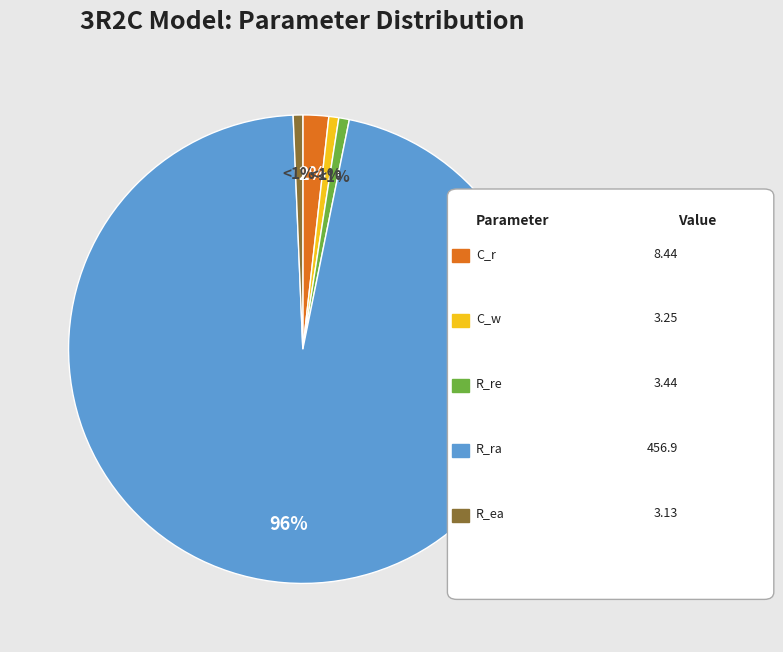

To the nearest percent, what is the average slice percentage?

20%